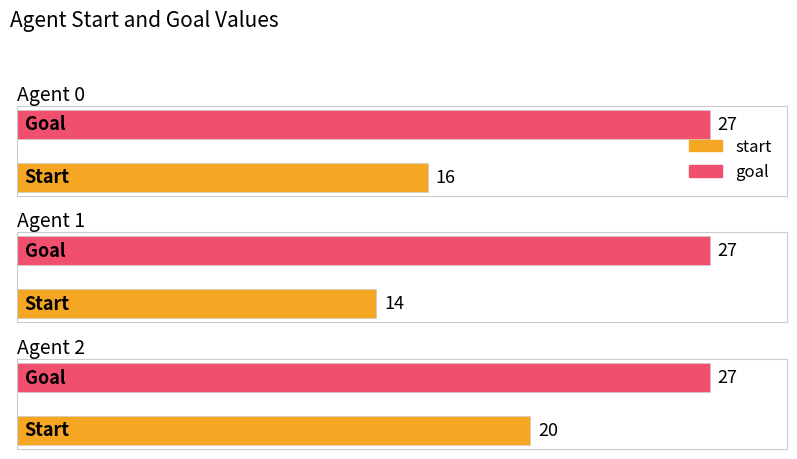

At which category does the chart reach its minimum across all series?

Agent 1